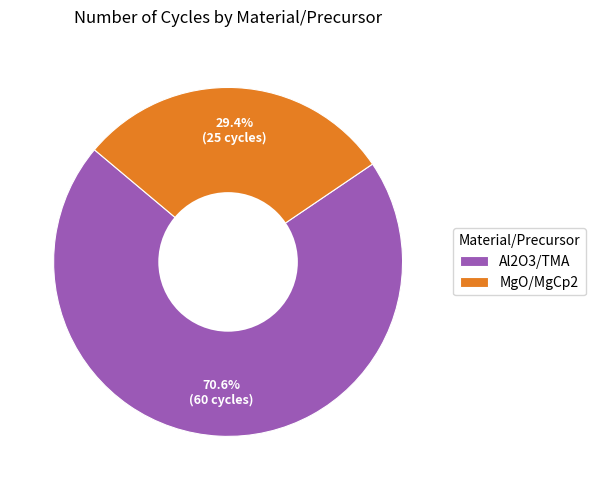

What is the largest slice in the pie chart?

Al2O3/TMA